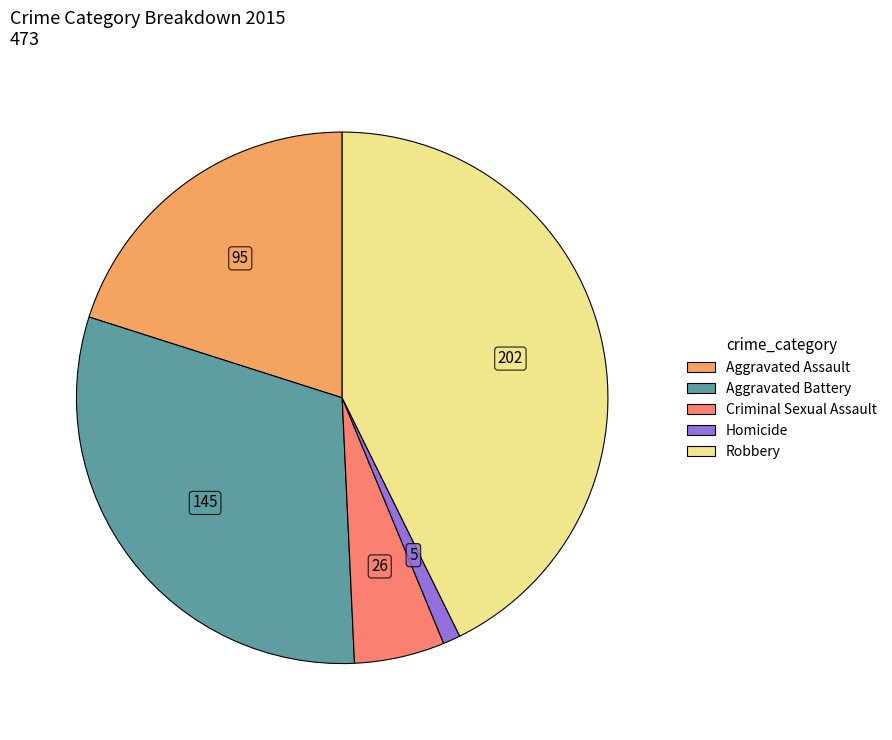

Does Robbery account for over 50% of the chart?

No